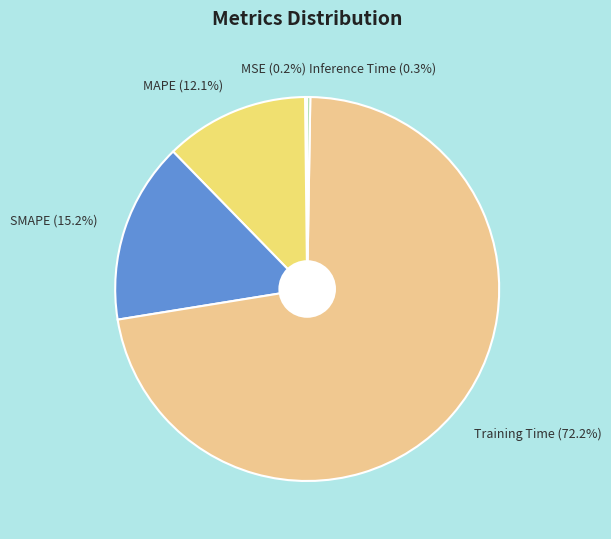

Does Training Time (72.2%) represent more than half of the total?

Yes